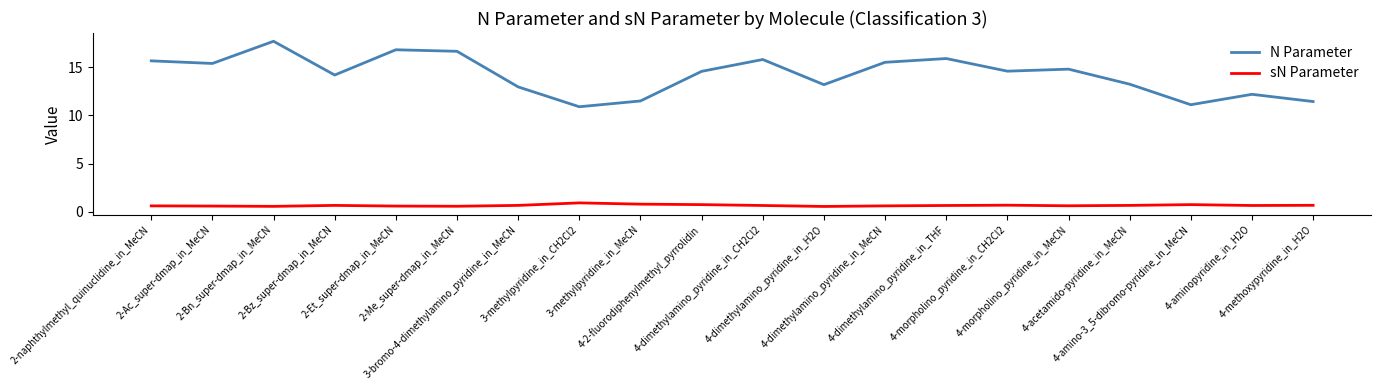

What is the minimum value shown in the chart?

0.6